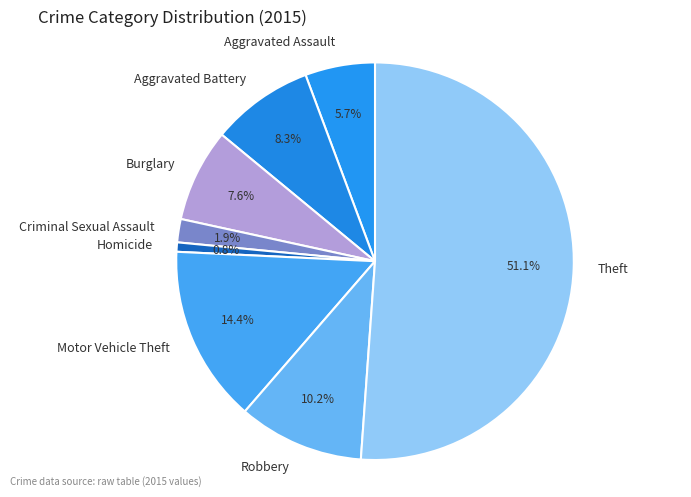

What percentage is NOT represented by Theft?

48.9%